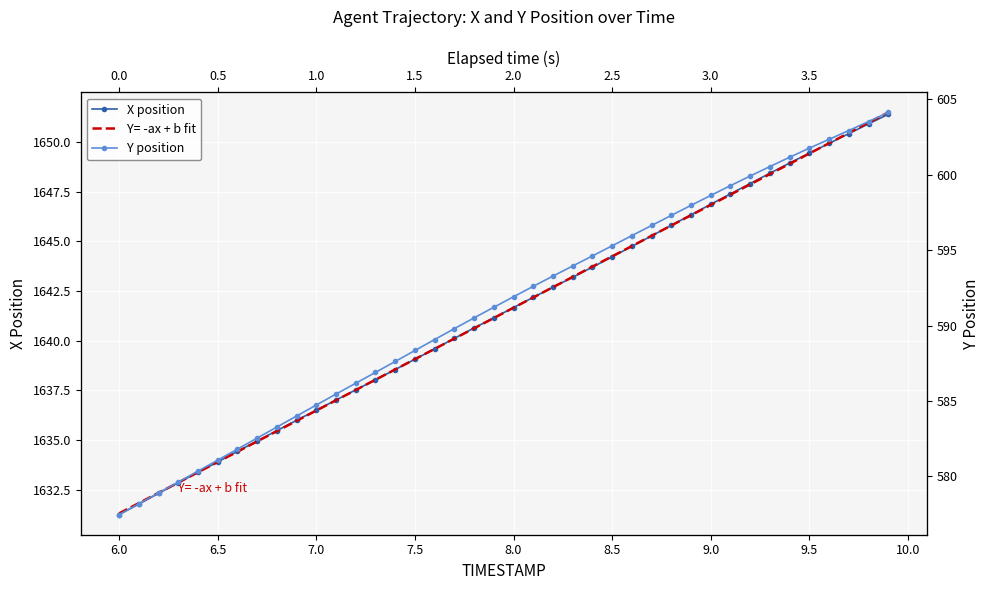

The value of X position at 22 is 2755.3. True or false?

False